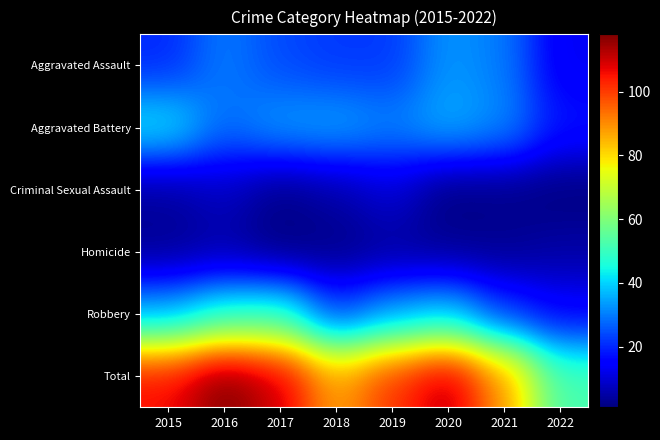

Reading left to right, transcribe all the data shown in this chart.

Aggravated Assault: 2015=20	2016=30	2017=24	2018=22	2019=22	2020=33	2021=30	2022=13
Aggravated Battery: 2015=43	2016=28	2017=34	2018=35	2019=31	2020=36	2021=32	2022=18
Criminal Sexual Assault: 2015=4	2016=8	2017=2	2018=5	2019=10	2020=1	2021=2	2022=1
Homicide: 2015=3	2016=5	2017=1	2018=2	2019=4	2020=3	2021=3	2022=5
Robbery: 2015=36	2016=47	2017=49	2018=23	2019=34	2020=39	2021=22	2022=15
Total: 2015=106	2016=118	2017=110	2018=87	2019=101	2020=112	2021=89	2022=52